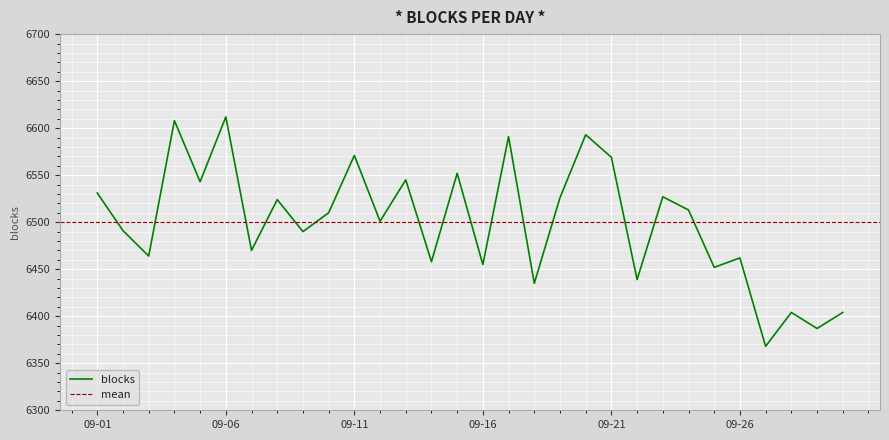

The value at 2020-09-14 is 6458. True or false?

True